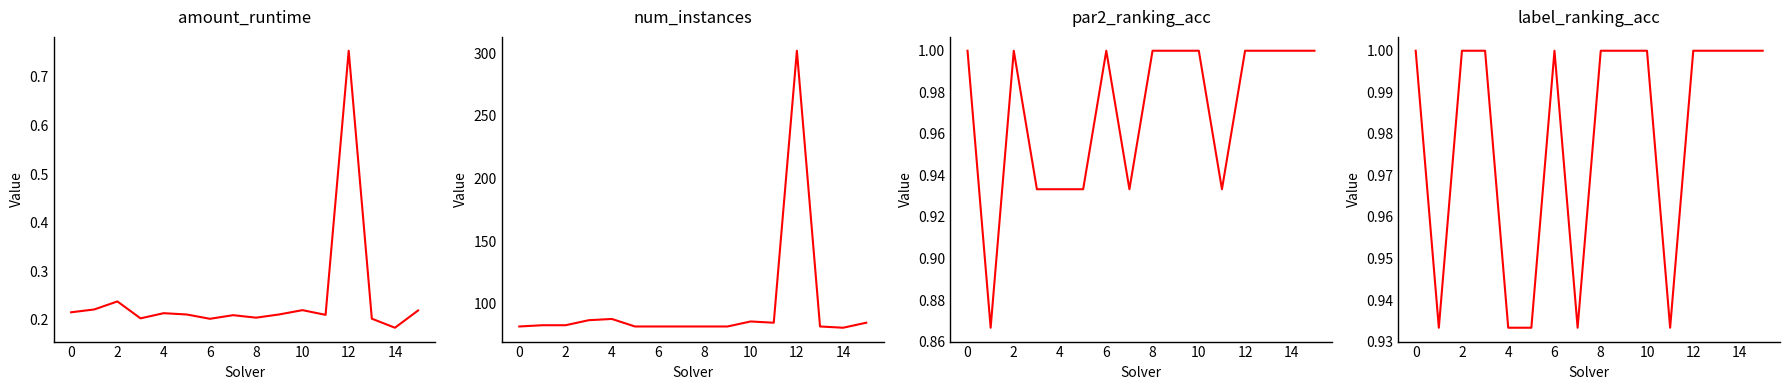

How many values in the num_instances series exceed 83?

6